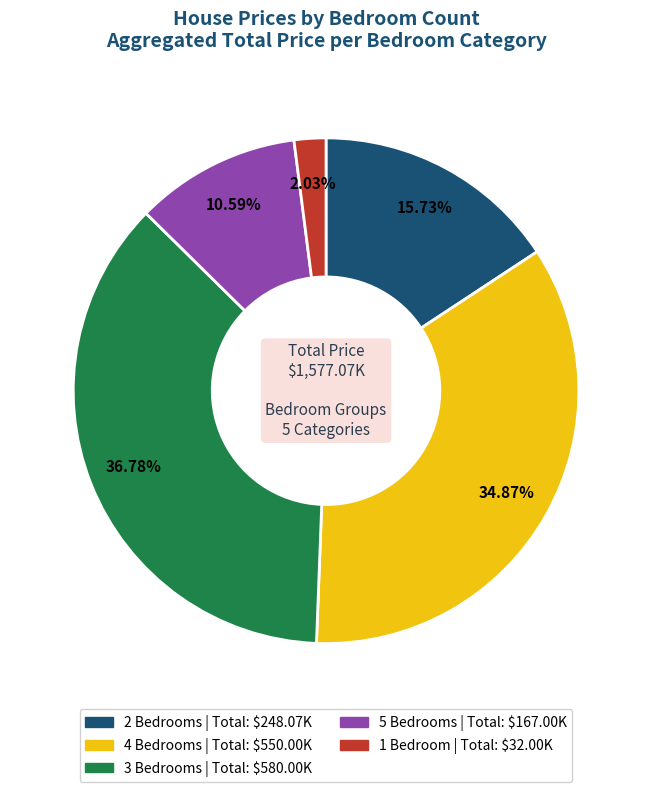

Does any single category account for the majority?

No